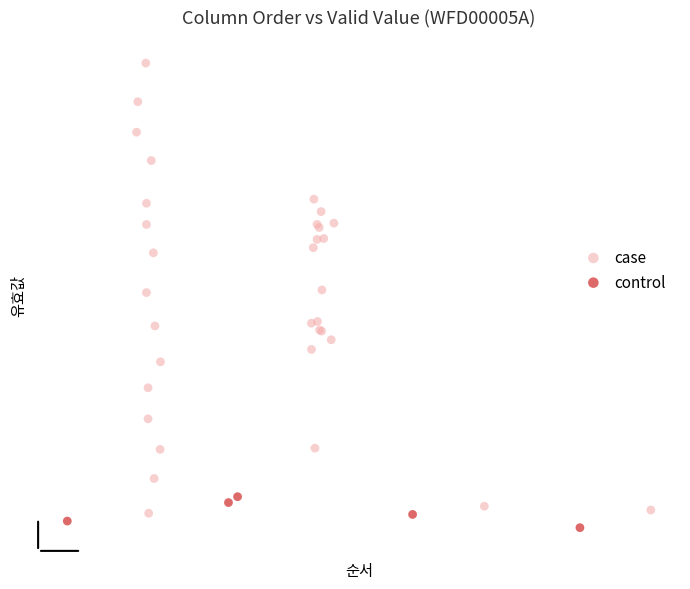

What are all the series names shown in the legend?

case, control